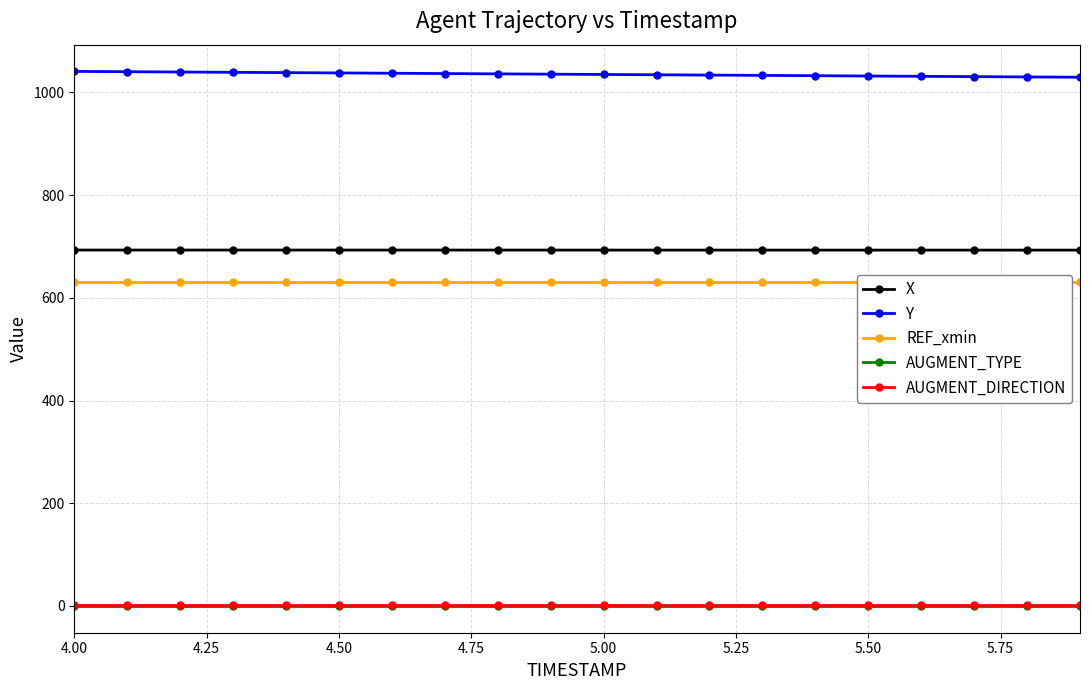

True or false: AUGMENT_TYPE and X cross at least once.

False